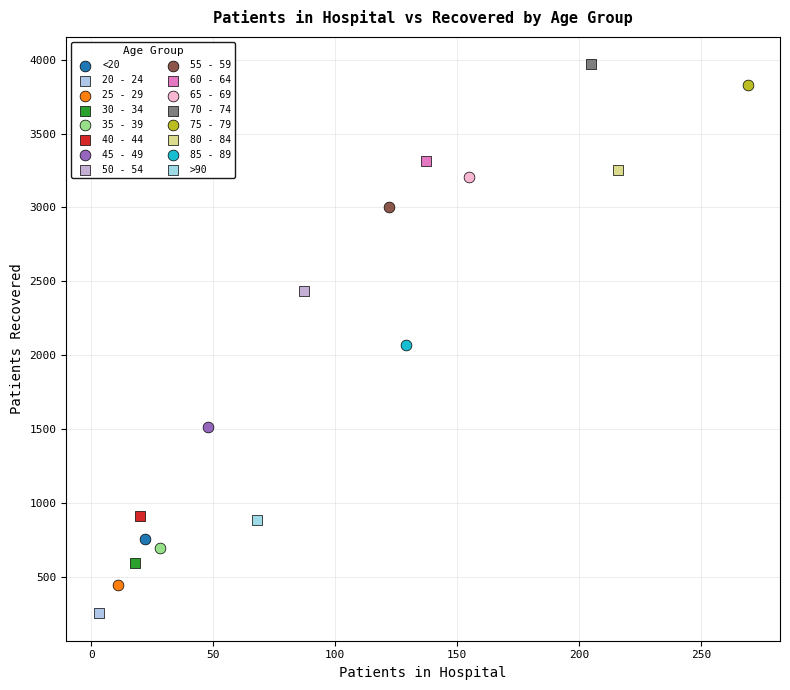

Which series reaches the maximum Y coordinate?

70 - 74